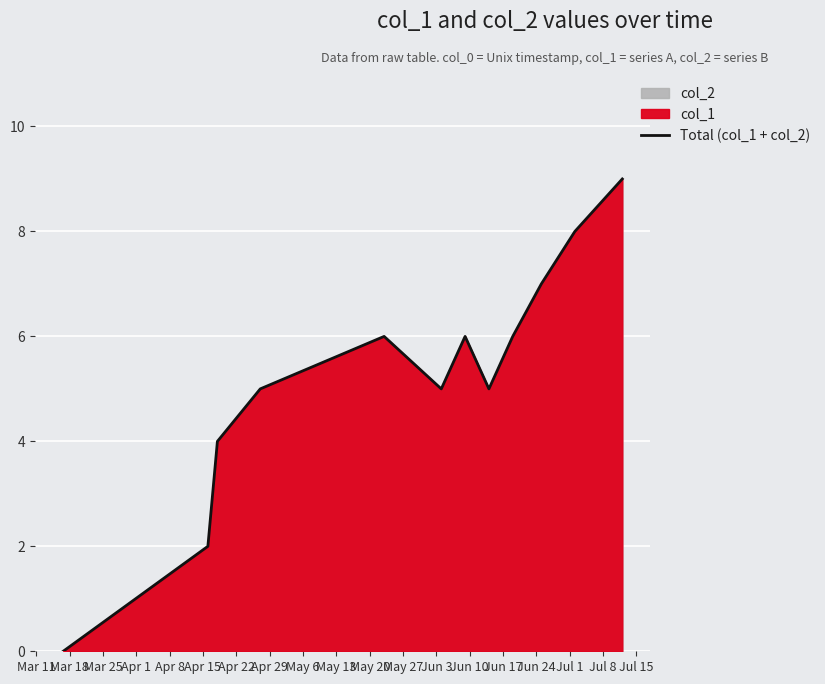

How many points are lower than both their immediate neighbors (excluding endpoints)?

2